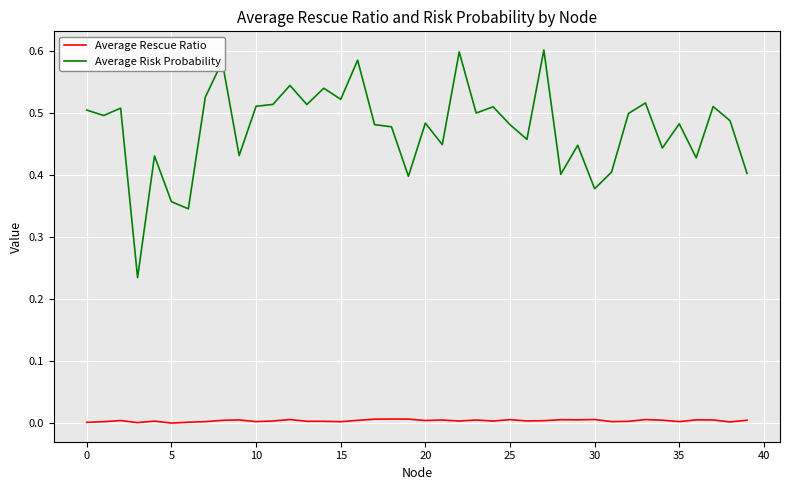

True or false: Average Risk Probability has more than 2 interior local peaks.

True